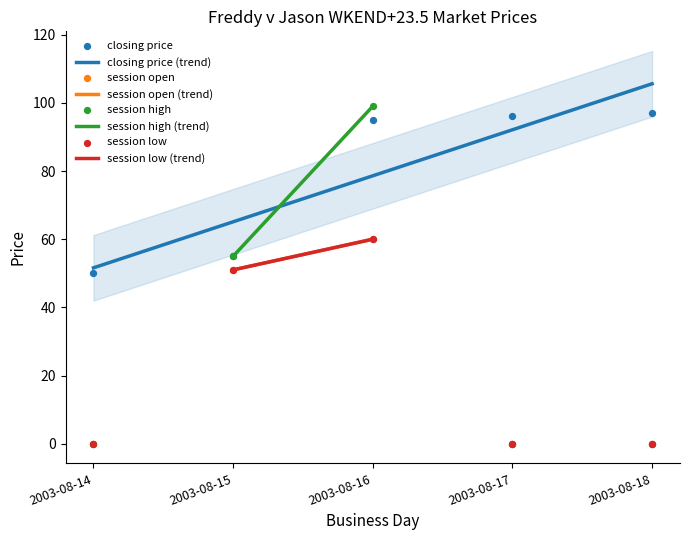

At how many categories does at least one series exceed 16?

5